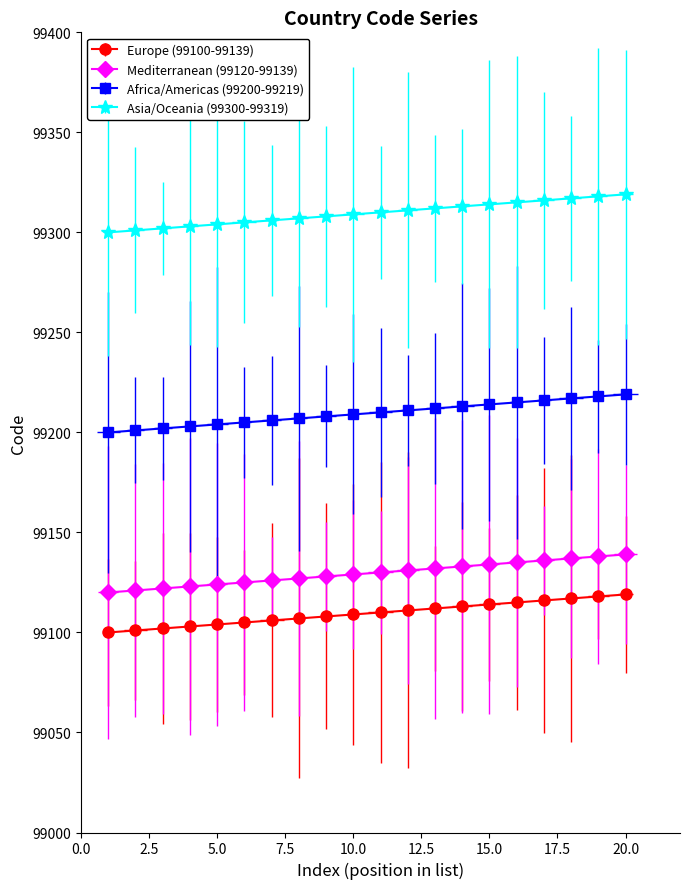

Reading right to left, transcribe all the data shown in this chart.

Europe (99100-99139): 99119	99118	99117	99116	99115	99114	99113	99112	99111	99110	99109	99108	99107	99106	99105	99104	99103	99102	99101	99100
Mediterranean (99120-99139): 99139	99138	99137	99136	99135	99134	99133	99132	99131	99130	99129	99128	99127	99126	99125	99124	99123	99122	99121	99120
Africa/Americas (99200-99219): 99219	99218	99217	99216	99215	99214	99213	99212	99211	99210	99209	99208	99207	99206	99205	99204	99203	99202	99201	99200
Asia/Oceania (99300-99319): 99319	99318	99317	99316	99315	99314	99313	99312	99311	99310	99309	99308	99307	99306	99305	99304	99303	99302	99301	99300